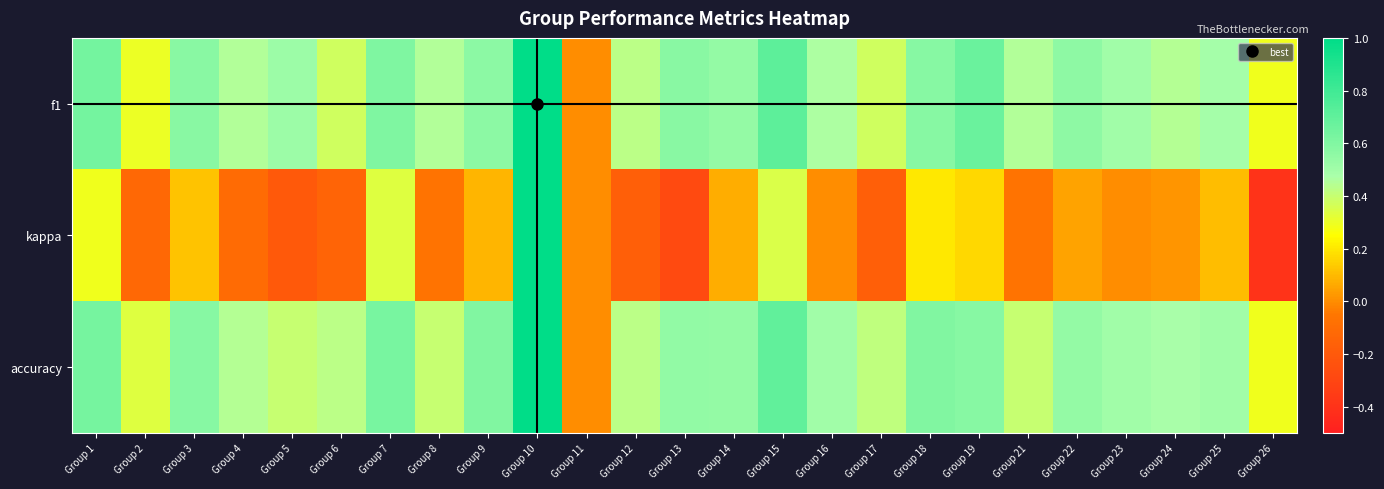

Which series has the widest spread of values?

kappa